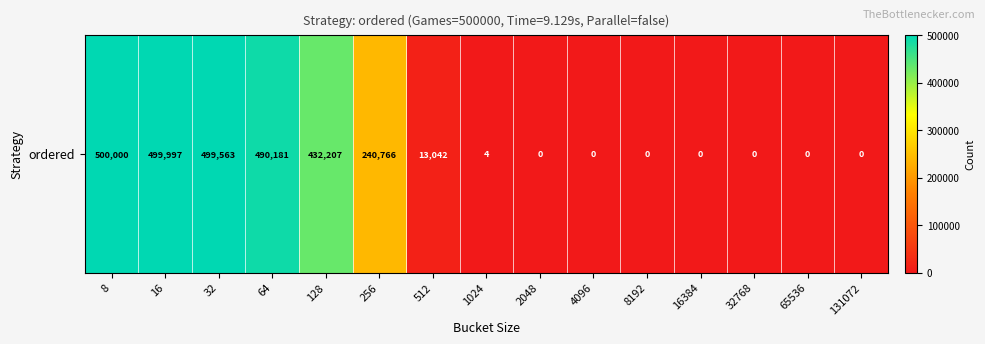

What is the average value?

178384